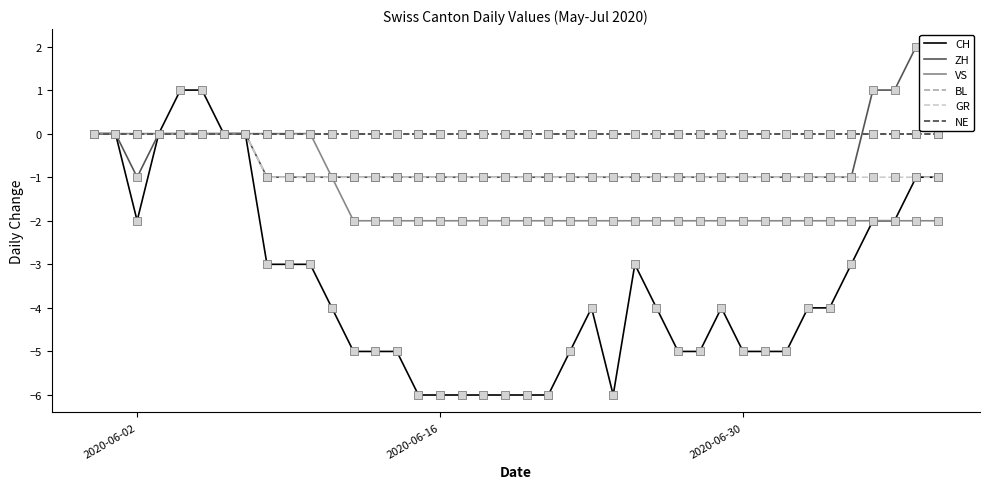

Which series has the largest total across all categories?

BL